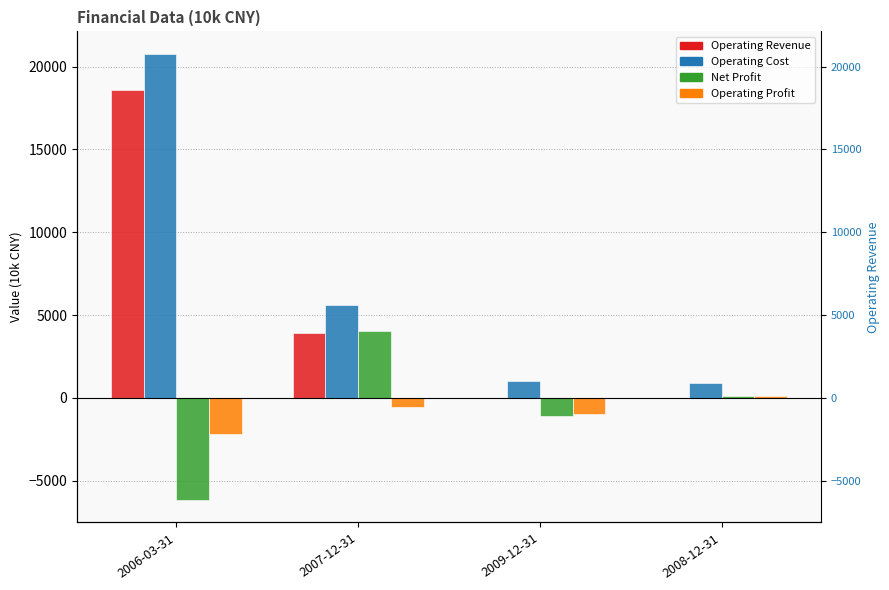

How many positive values does the Operating Revenue series have?

2